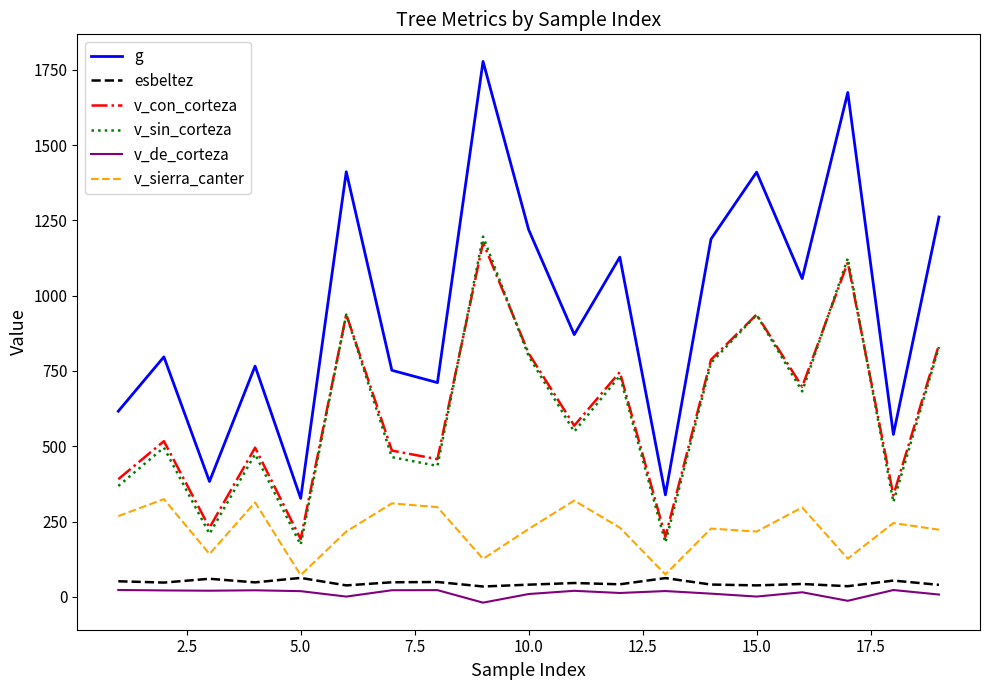

How many distinct data groups are displayed?

6